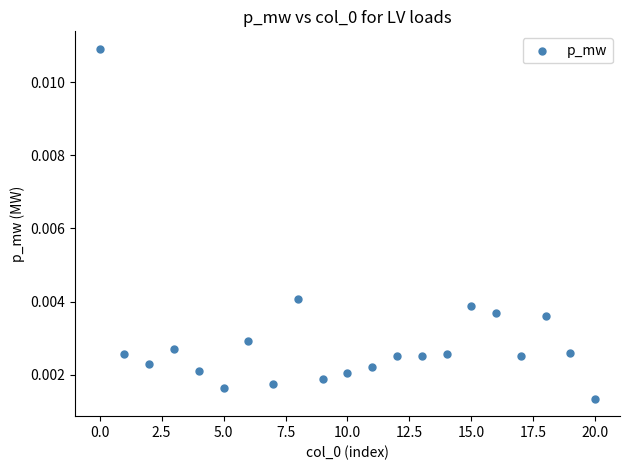

How many data points are displayed?

21